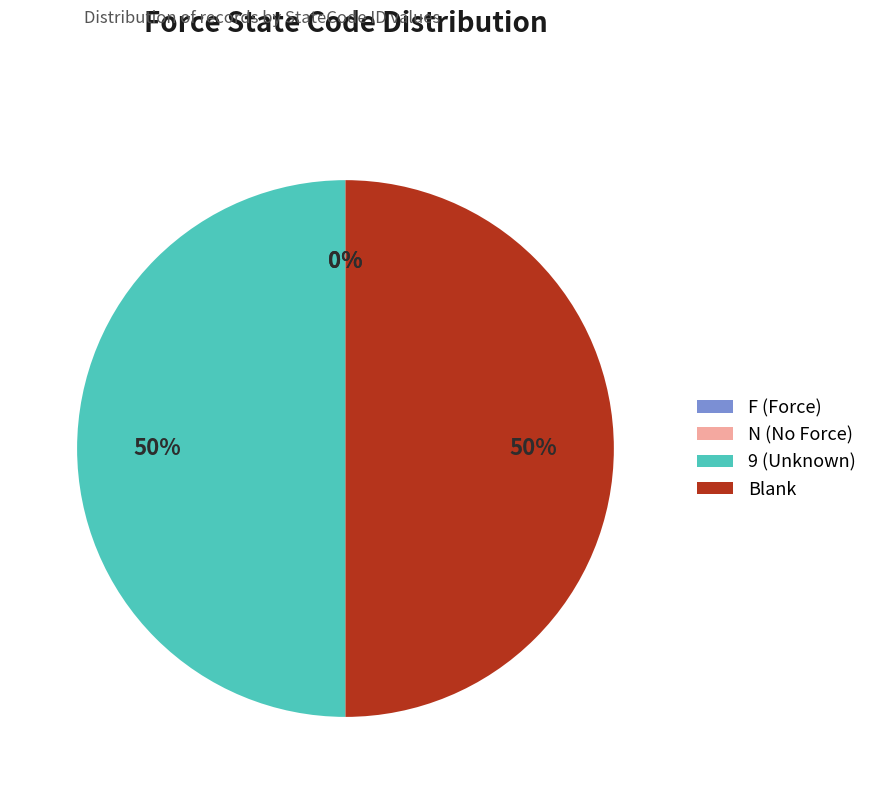

To the nearest percent, what is the average slice percentage?

25%